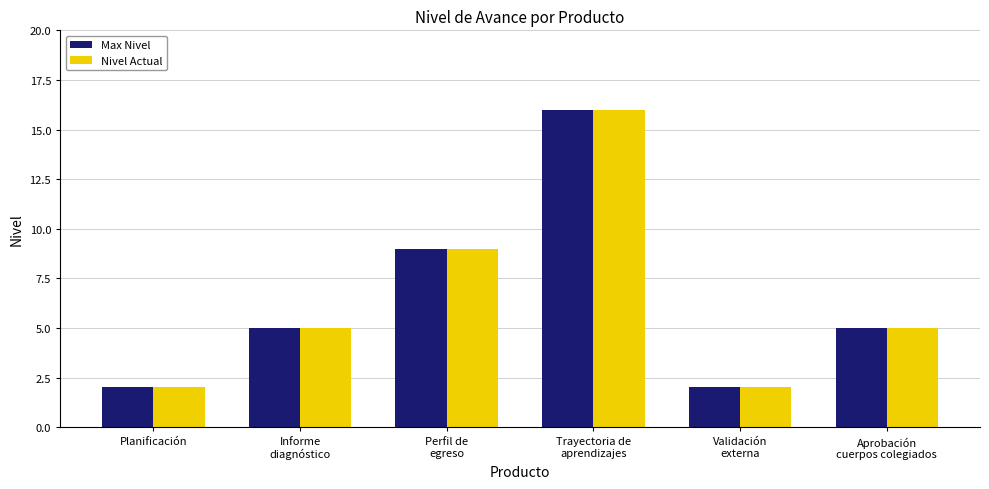

What is the sum of all Nivel Actual values?

39